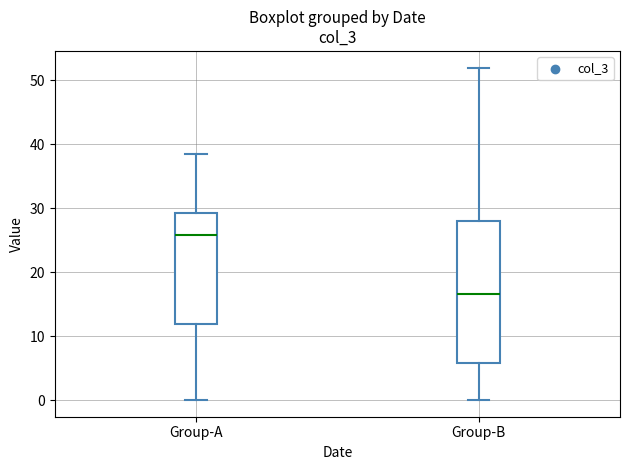

Where does the median line of the box for Group-A sit on the y-axis? The values are not printed on the chart, so give them approximately, as read against the axis.

26